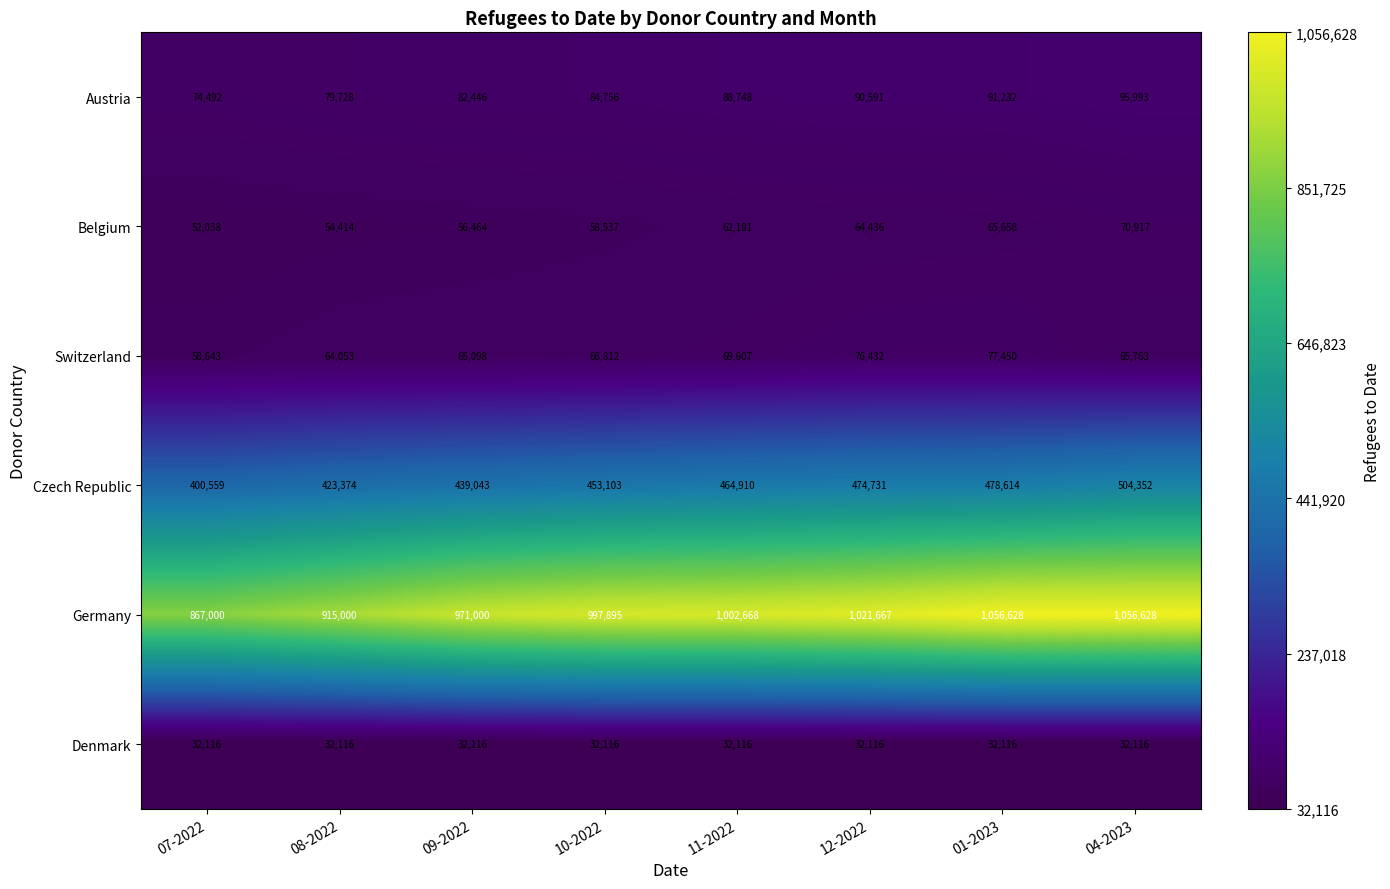

Rank the categories by Czech Republic value from lowest to highest.

07-2022, 08-2022, 09-2022, 10-2022, 11-2022, 12-2022, 01-2023, 04-2023